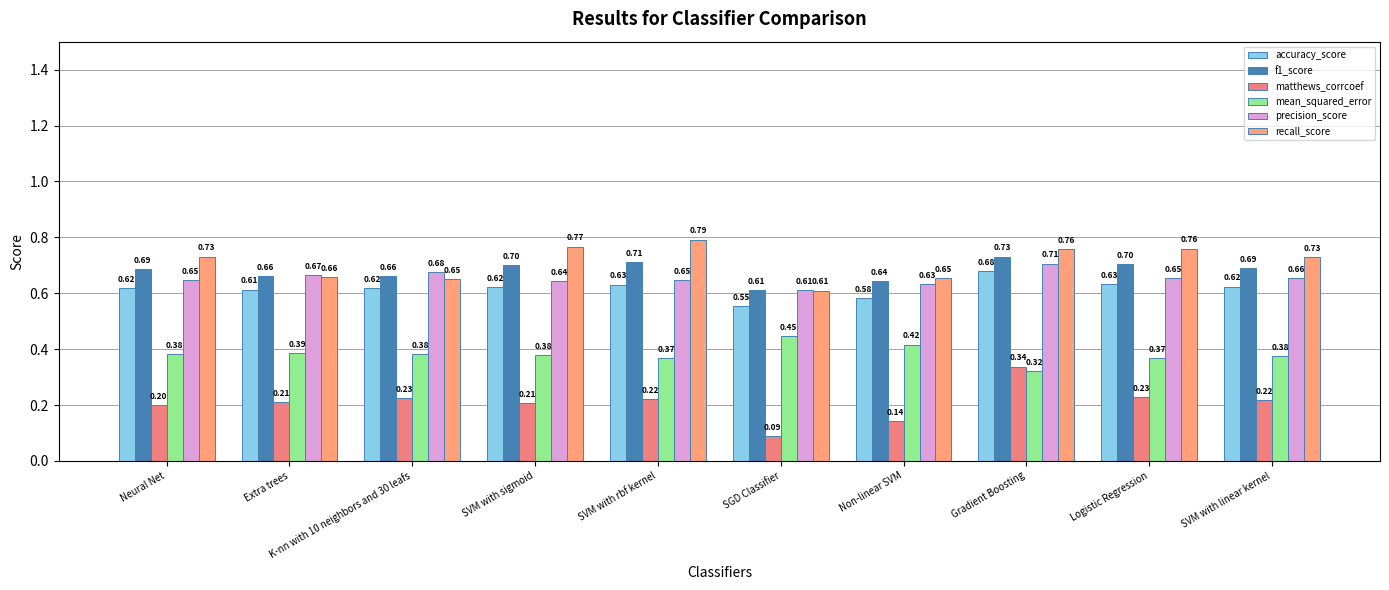

Does the chart contain stacked bars?

No